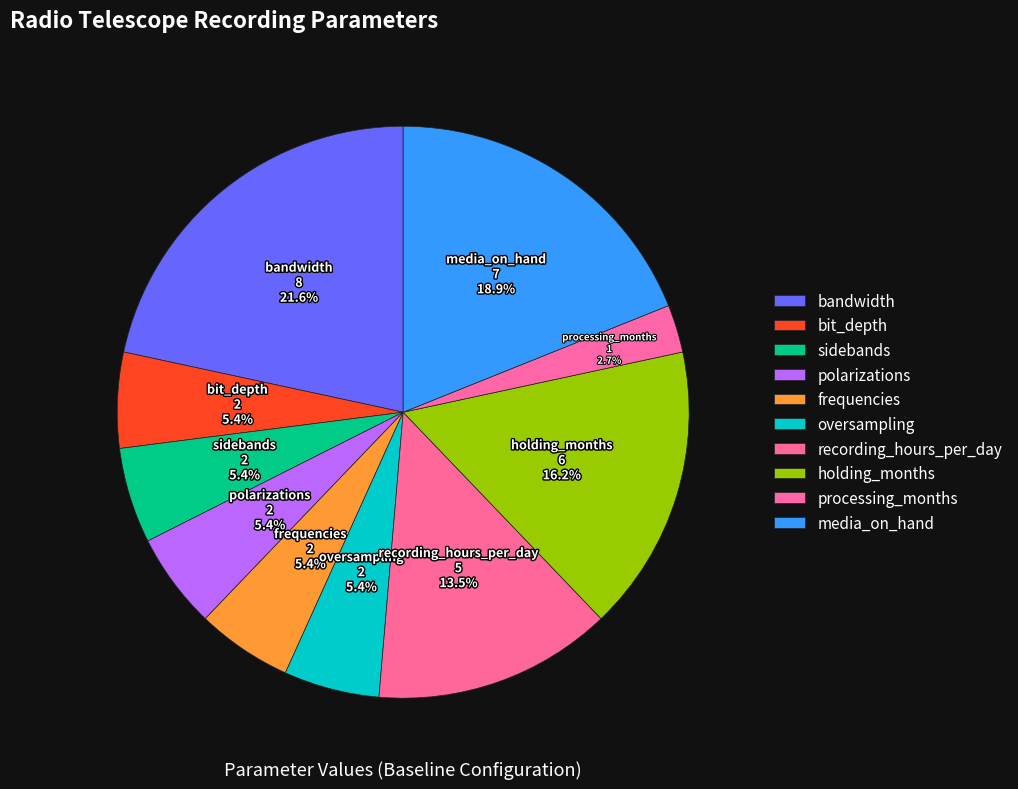

Is holding_months the majority of the pie?

No